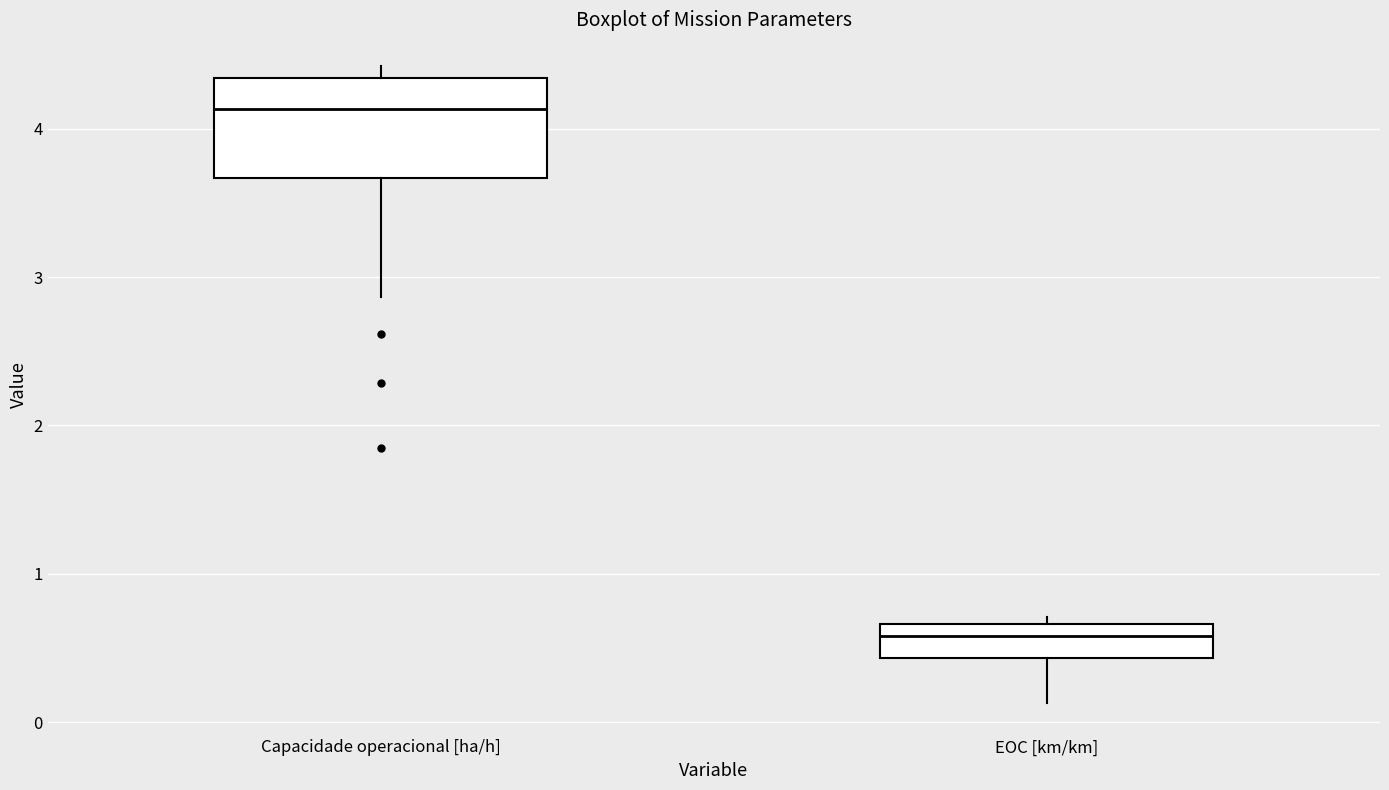

Which box has the lowest median line?

EOC [km/km]